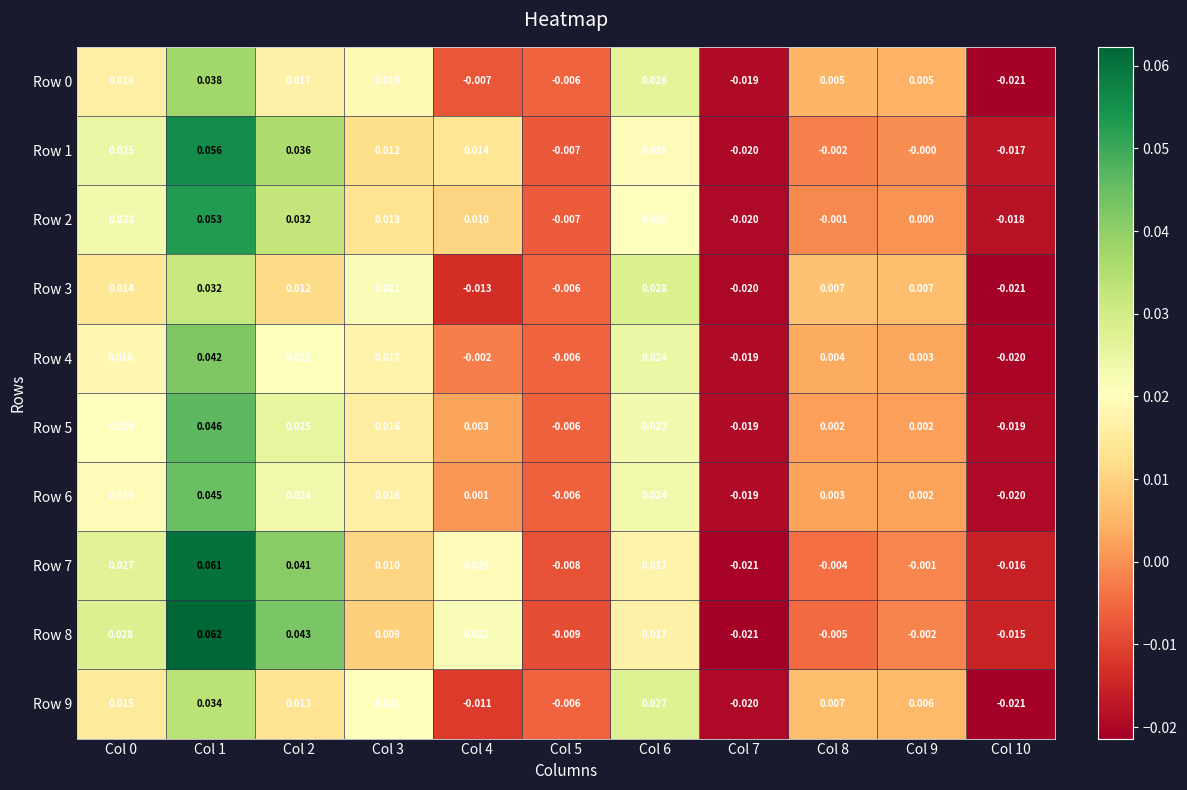

Between Col 1 and Col 3, which is larger?

Col 1